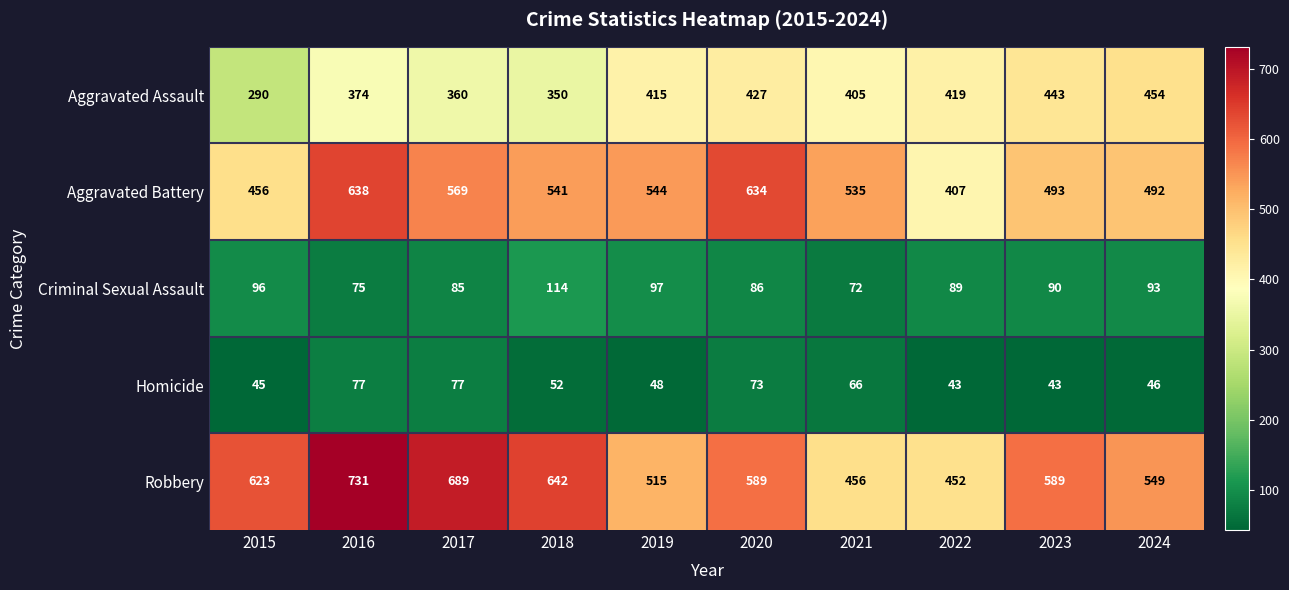

At which category is the sum across all series the highest?

2016